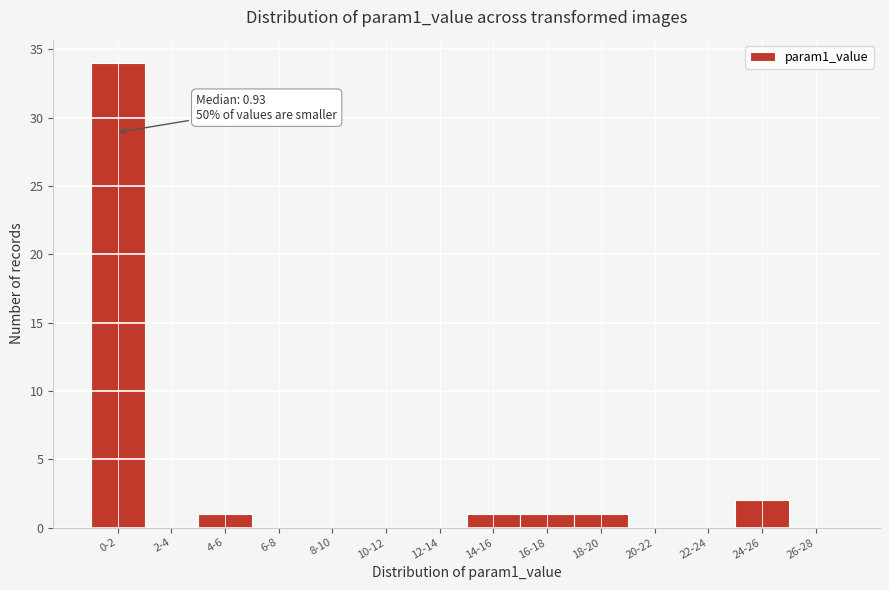

Reading left to right, extract all data points from this chart.

0-2=34	2-4=0	4-6=1	6-8=0	8-10=0	10-12=0	12-14=0	14-16=1	16-18=1	18-20=1	20-22=0	22-24=0	24-26=2	26-28=0